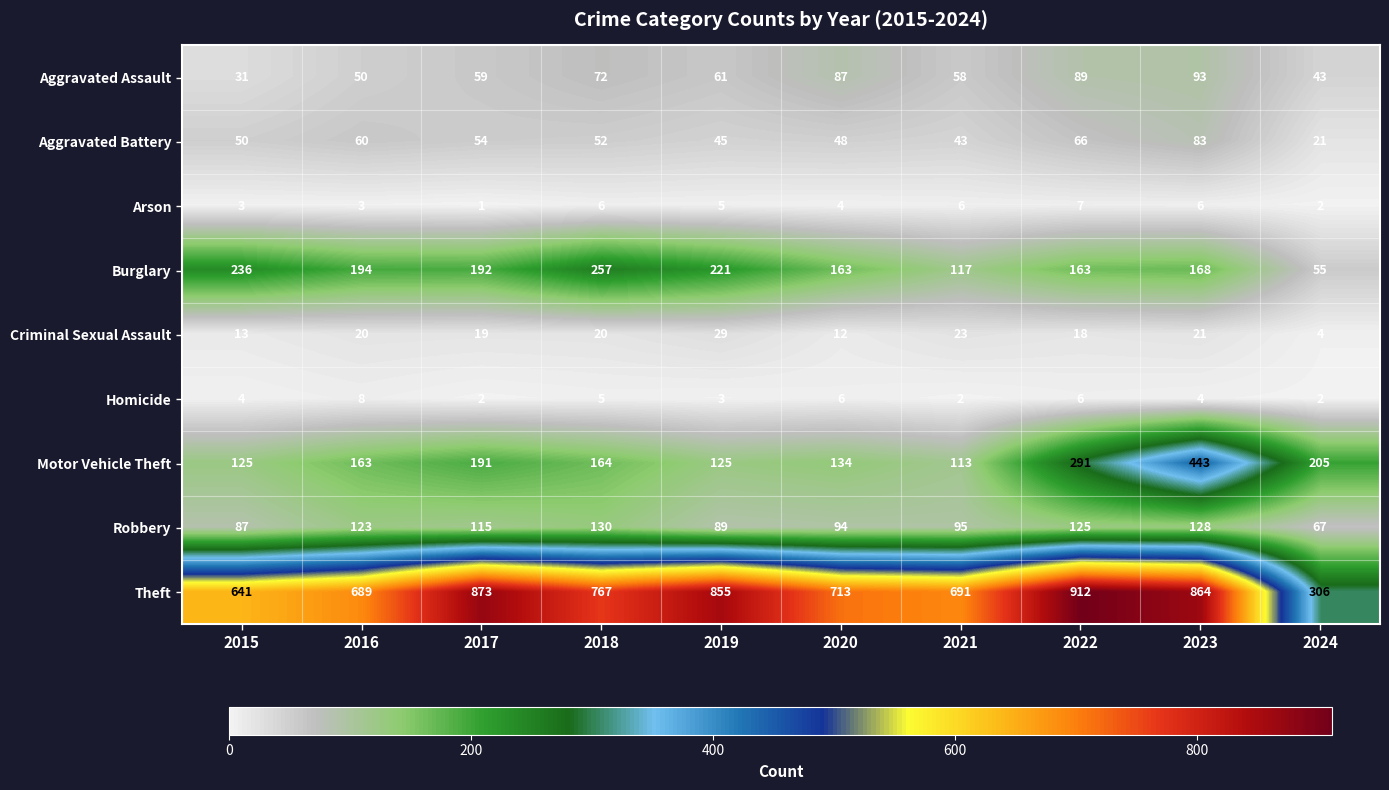

List the series in order of their peak value, highest first.

Theft, Motor Vehicle Theft, Burglary, Robbery, Aggravated Assault, Aggravated Battery, Criminal Sexual Assault, Homicide, Arson